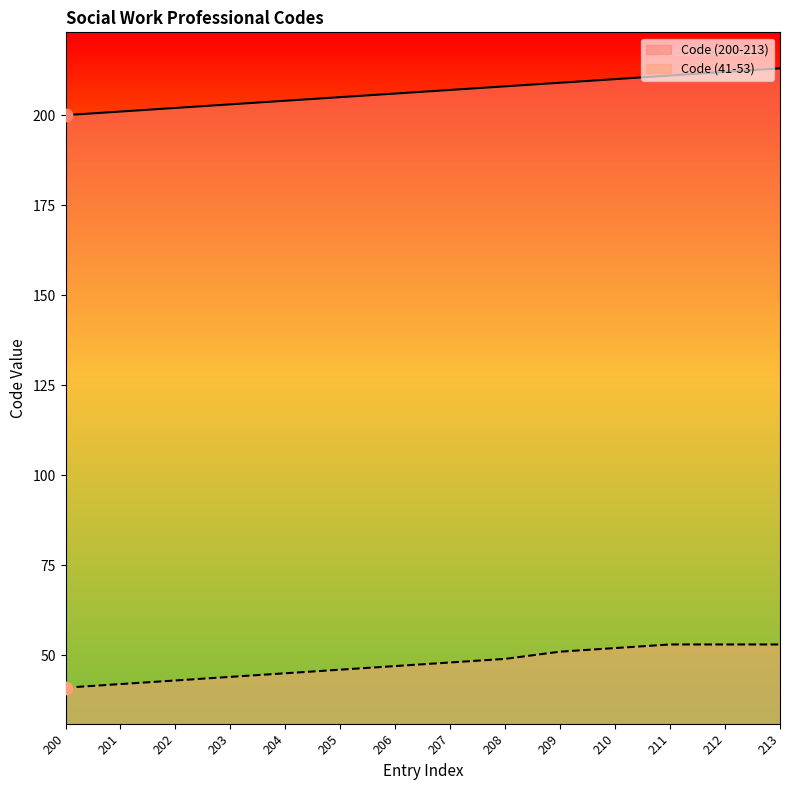

What is the total value across all series at 207?

255